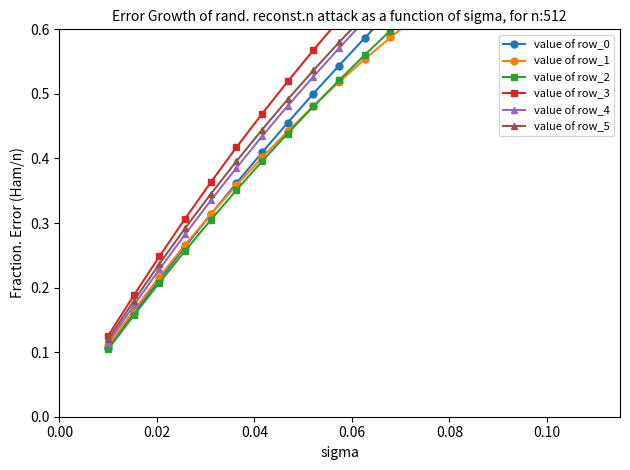

True or false: value of row_4 and value of row_2 cross at least once.

False